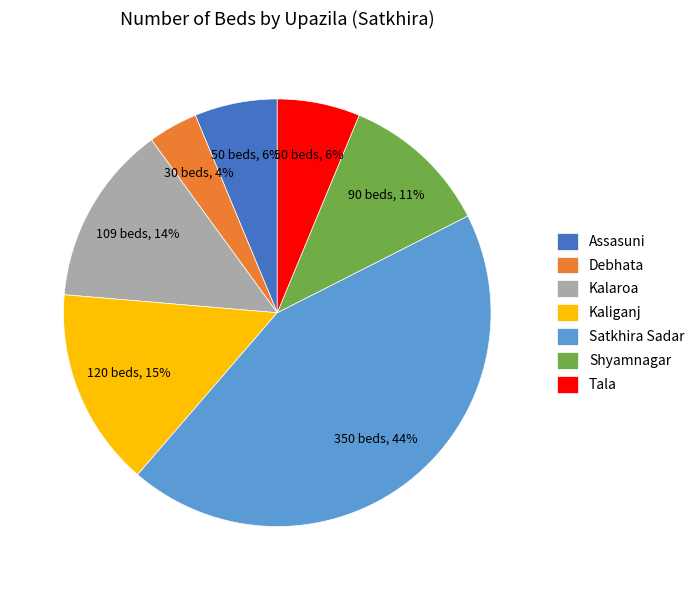

To the nearest percent, what is the average slice percentage?

14%